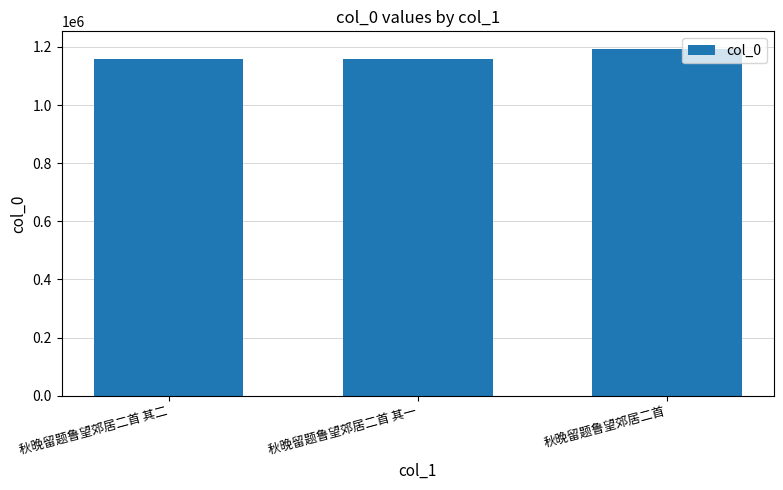

What is the maximum value shown in the chart?

1193988